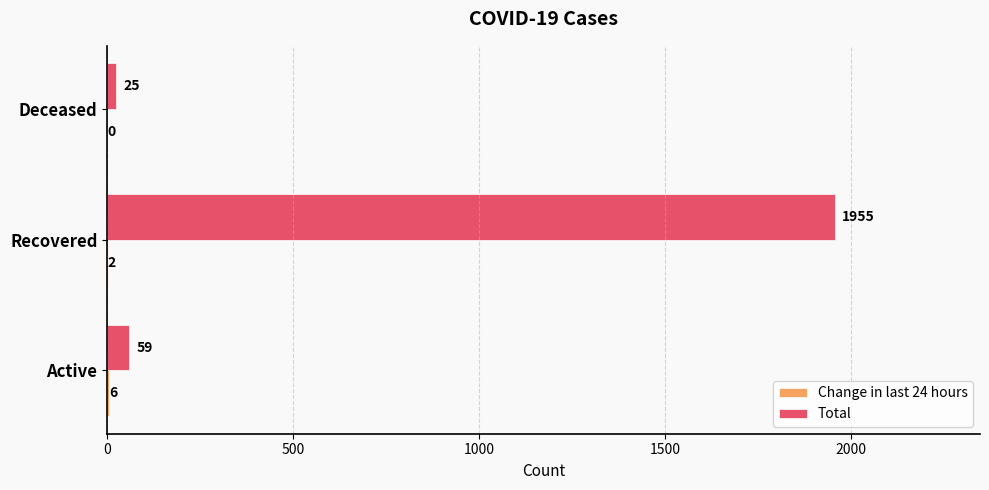

What is the sum of the Total values at Active and Deceased?

84